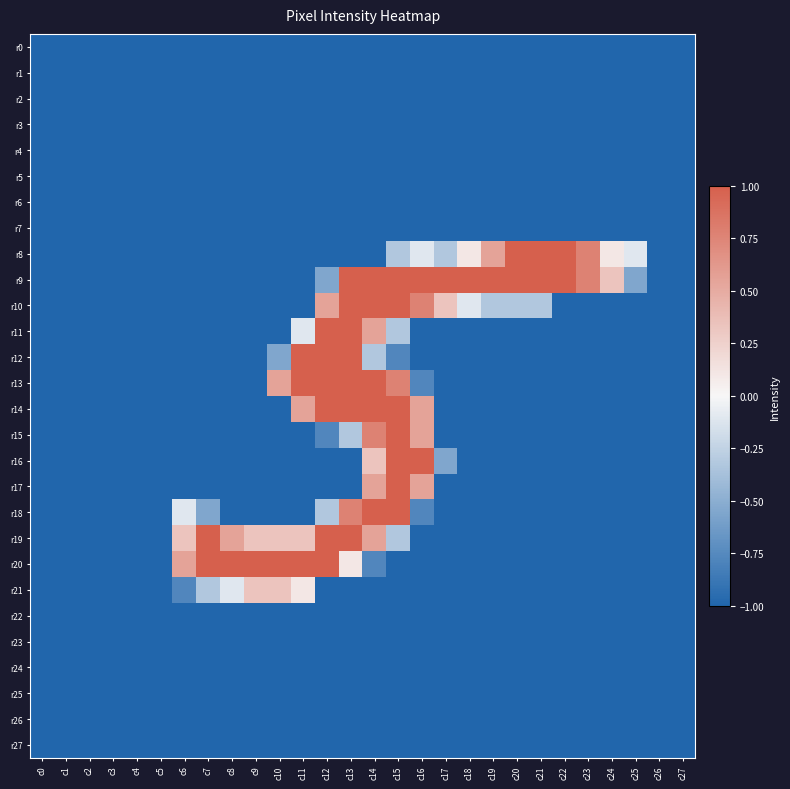

At how many categories does at least one series exceed 0?

19